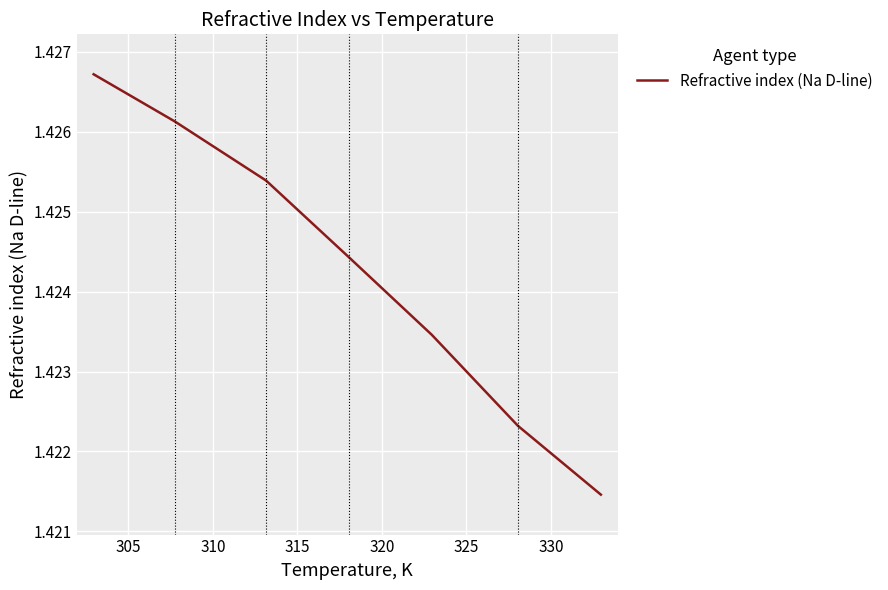

What is the sum of all values?

10.0